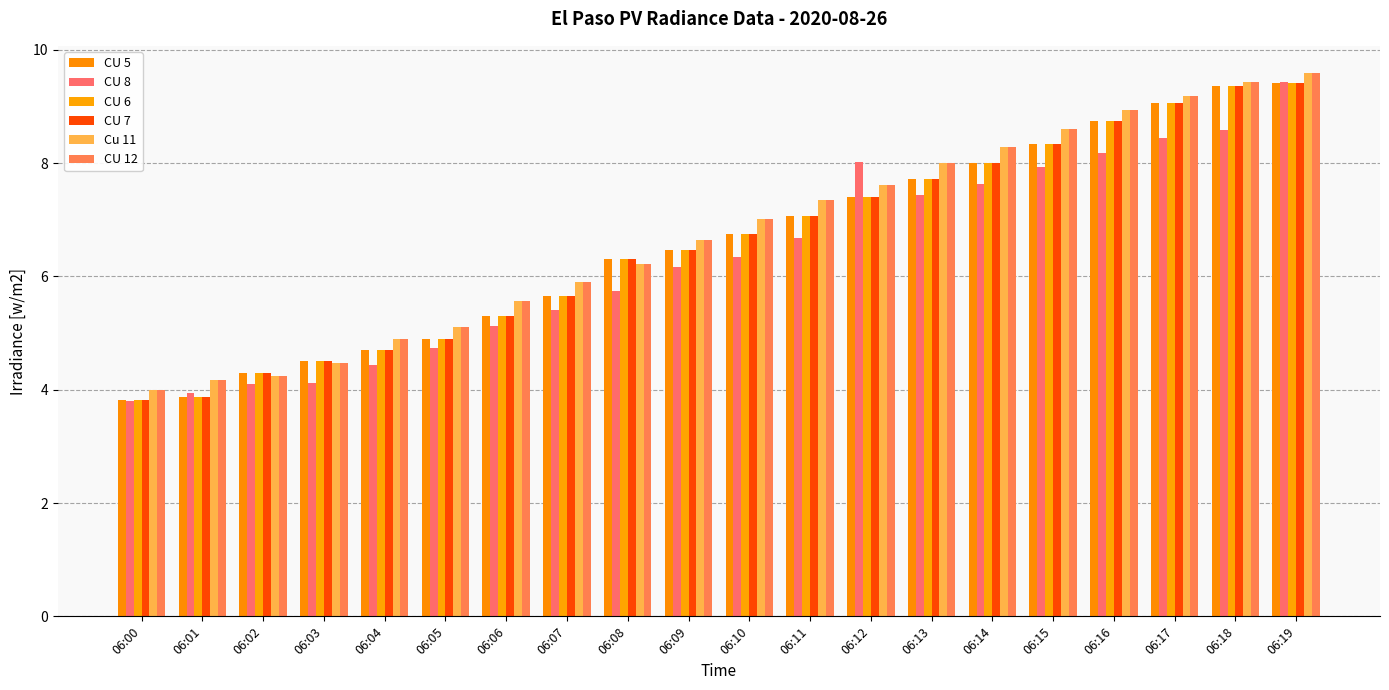

What is the sum of all CU 5 values?

131.7